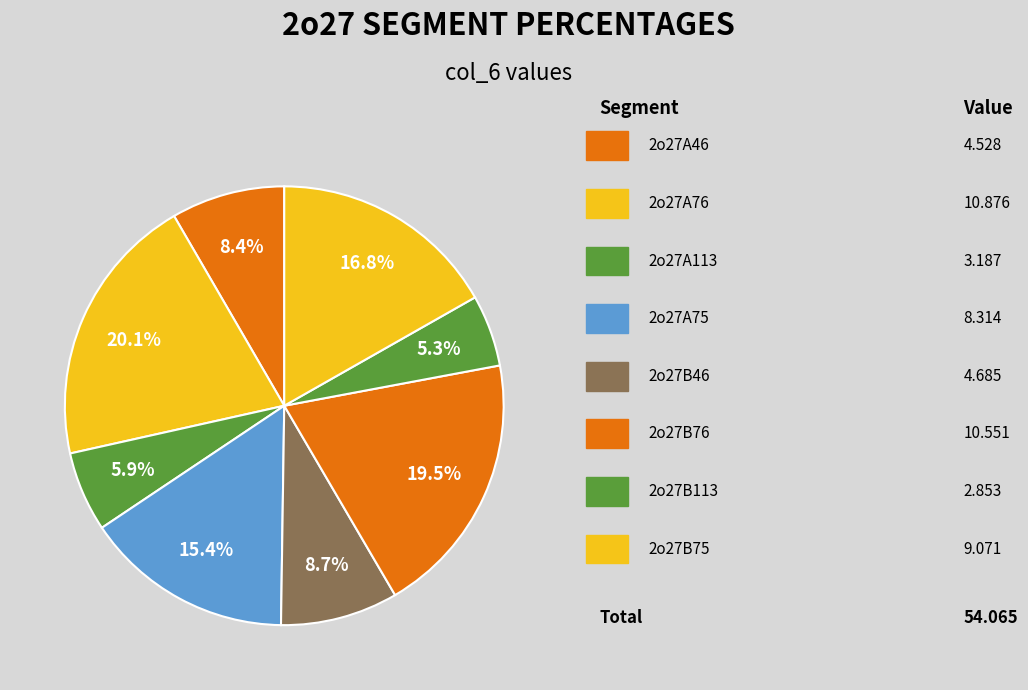

What is the largest slice in the pie chart?

2o27A76